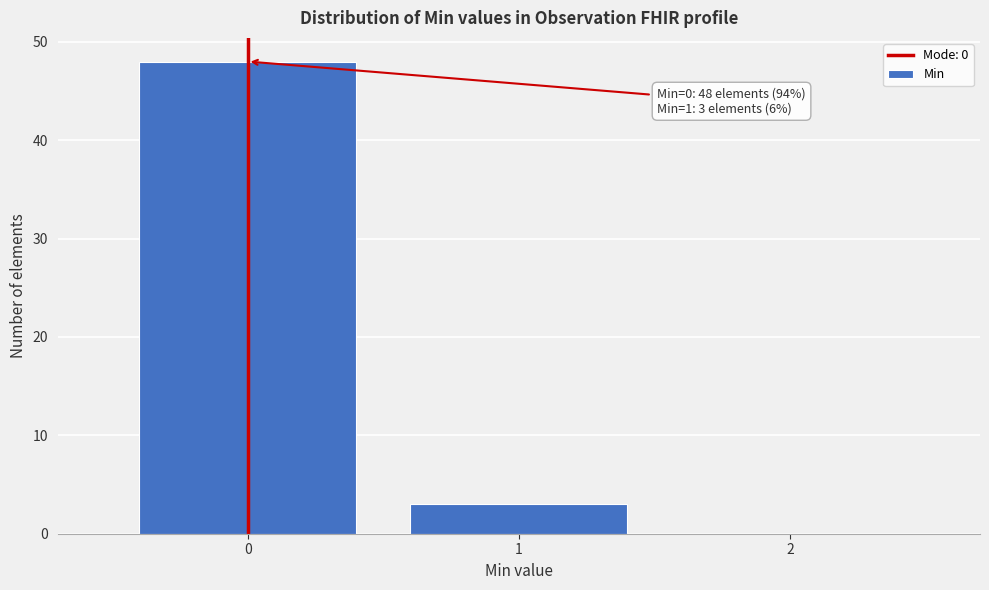

Which range on the x-axis has the tallest bar?

-0.5 to 0.5